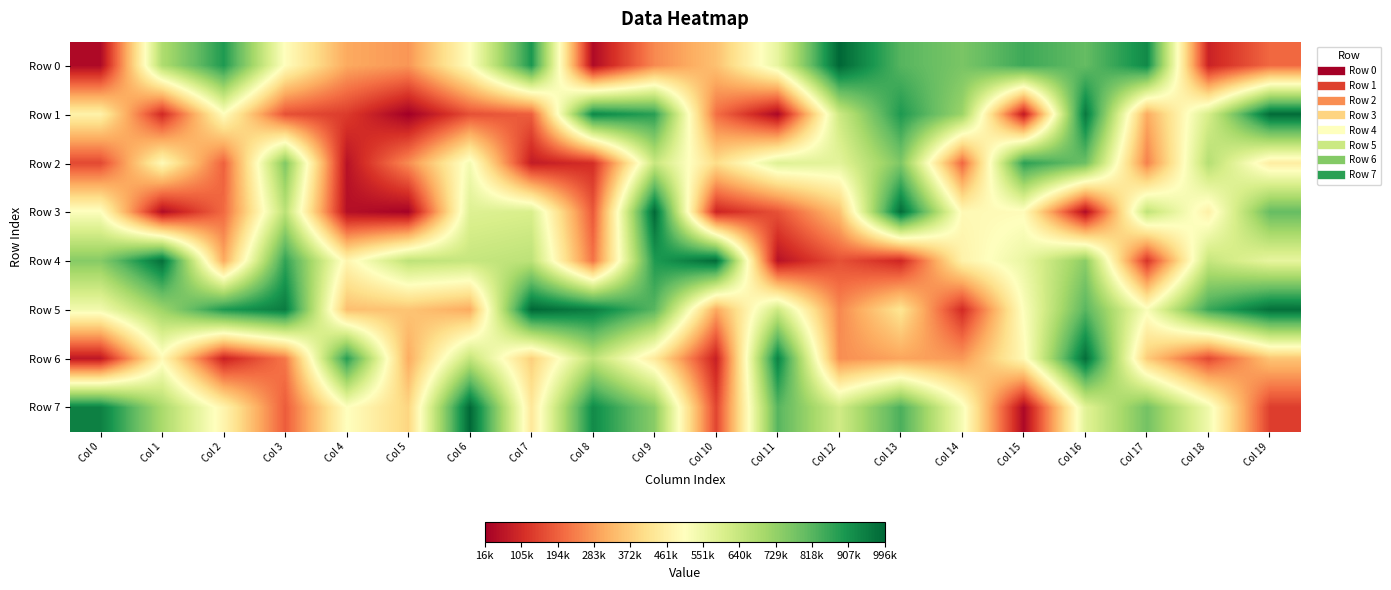

What is the total value across all series at Col 12?

3852637